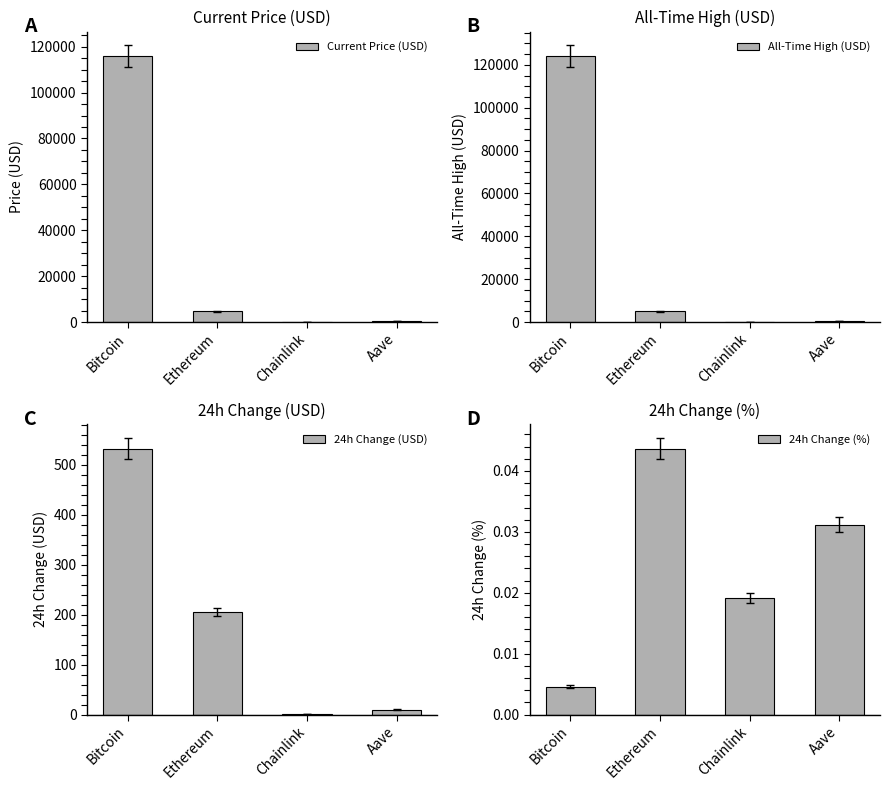

At which category does the chart reach its minimum across all series?

Bitcoin